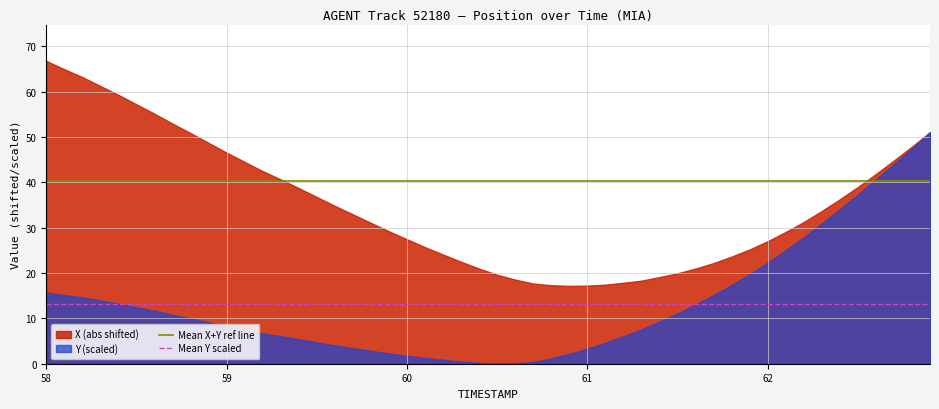

Which series has the largest total across all categories?

X (abs shifted)